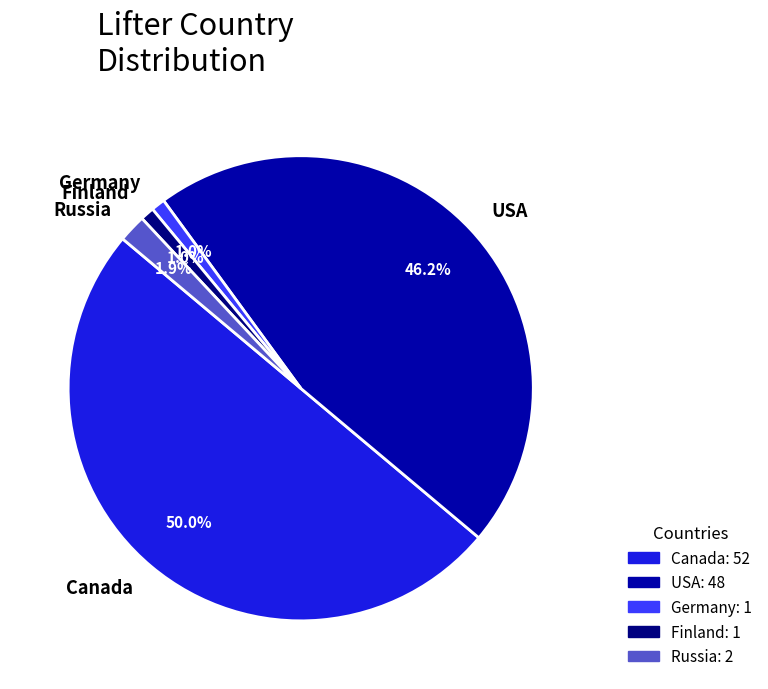

What percentage is the Finland slice, to the nearest percent?

1%